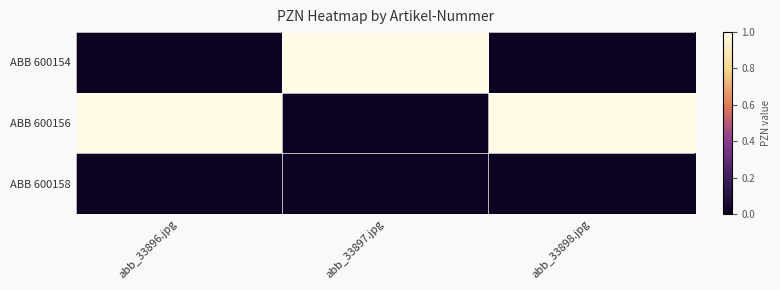

Reading left to right, what are all the values shown in this chart?

ABB 600154: abb_33896.jpg=0.0	abb_33897.jpg=1.0	abb_33898.jpg=0.0
ABB 600156: abb_33896.jpg=1.0	abb_33897.jpg=0.0	abb_33898.jpg=1.0
ABB 600158: abb_33896.jpg=0.0	abb_33897.jpg=0.0	abb_33898.jpg=0.0